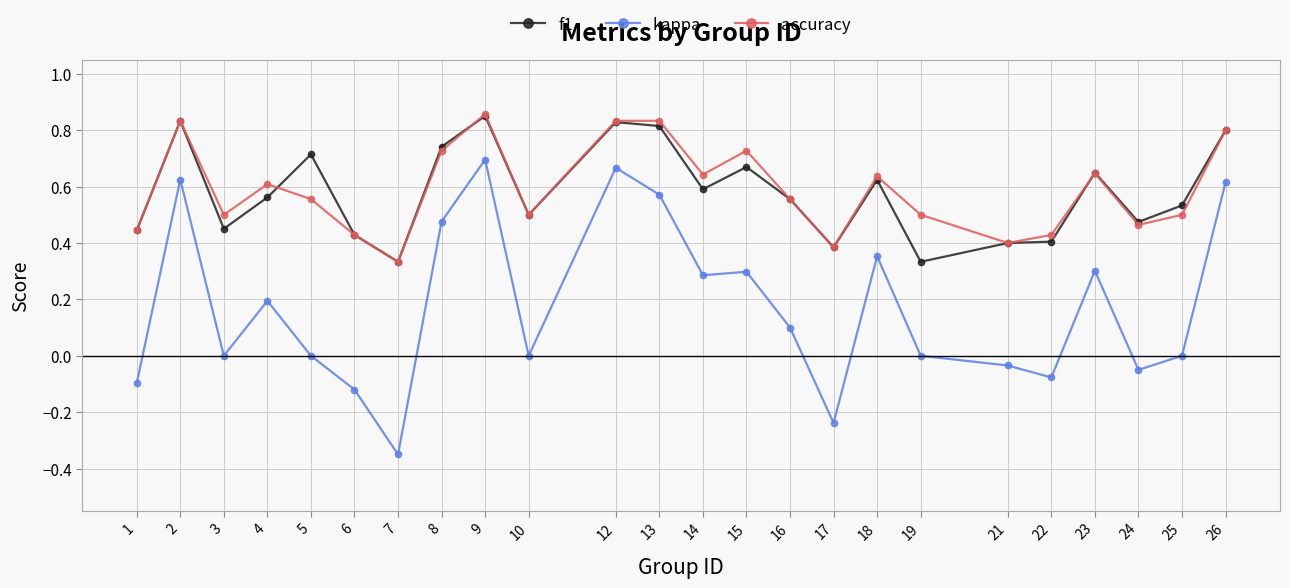

Where is the first local maximum for accuracy?

2